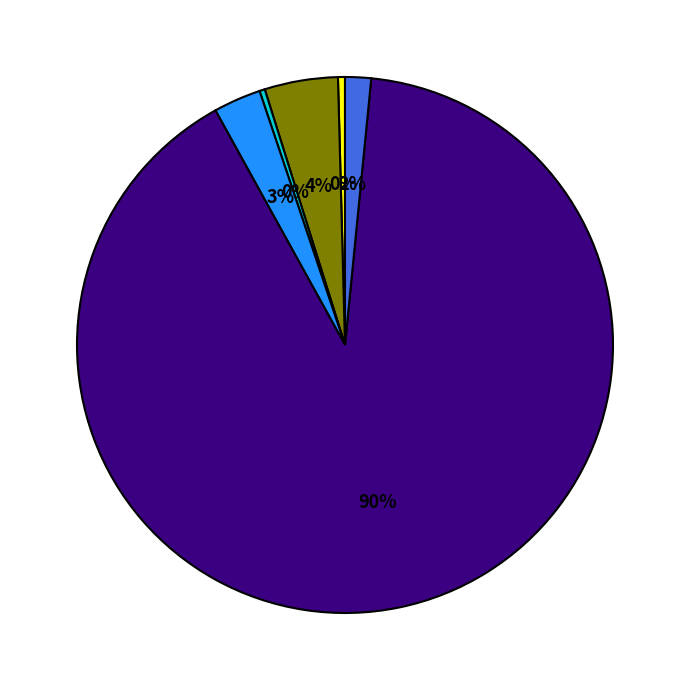

How many segments does this pie chart have?

6